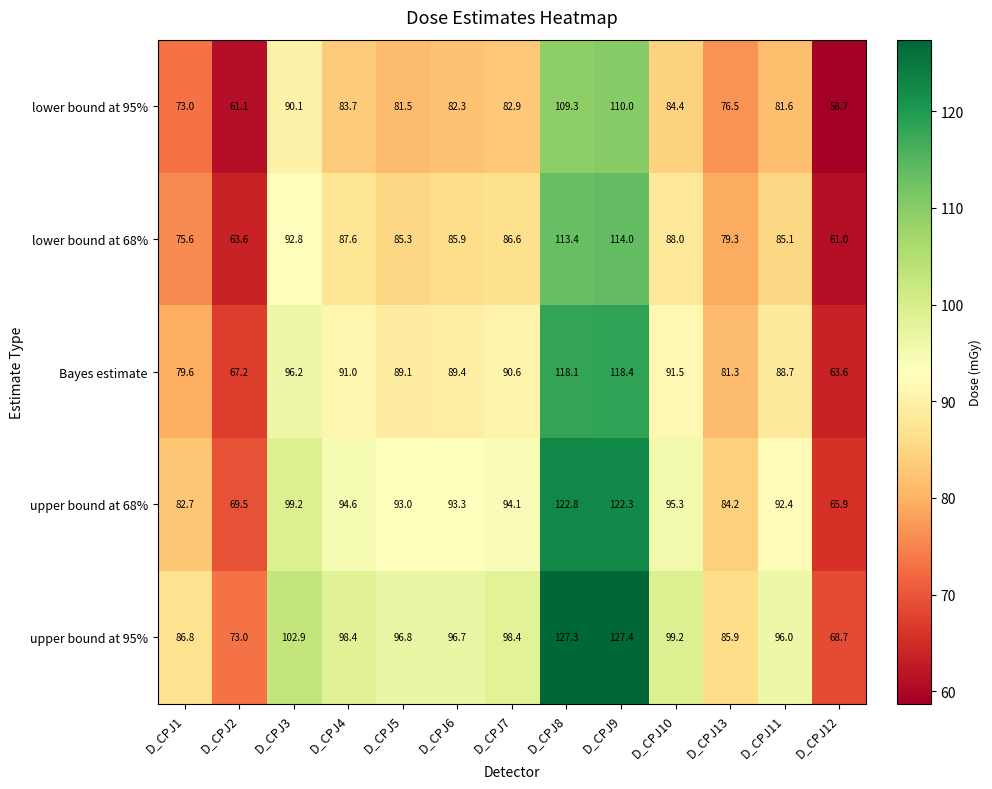

Which series has the largest range (max minus min)?

upper bound at 95%